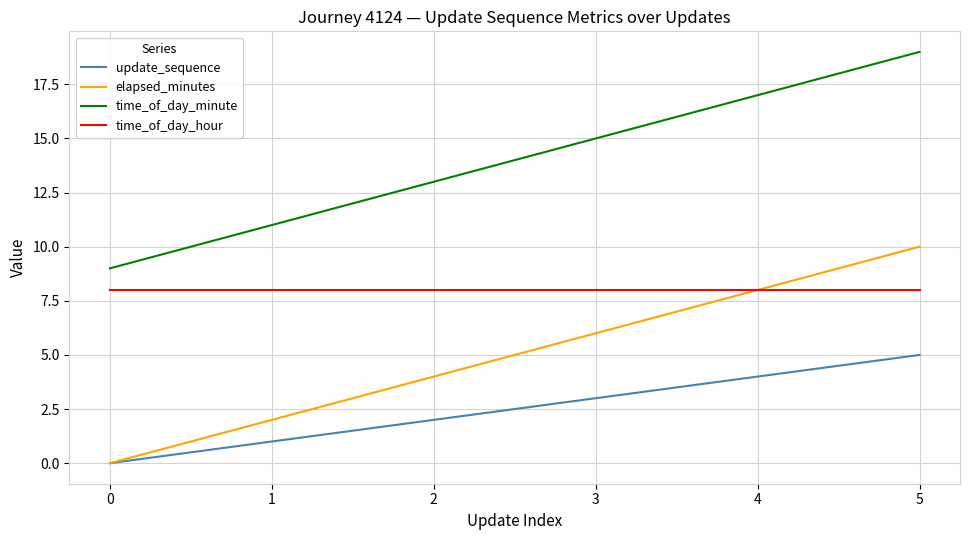

What is the greatest value displayed?

19